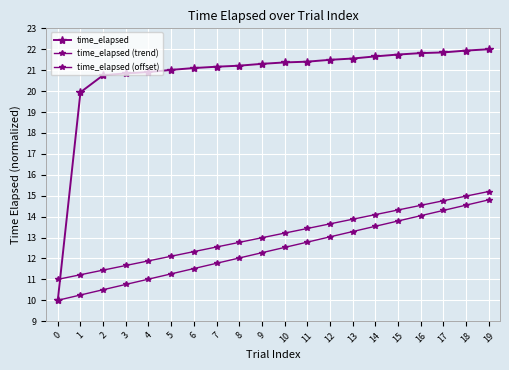

What is the difference between the maximum and second lowest values in the time_elapsed (offset) series?

4.0